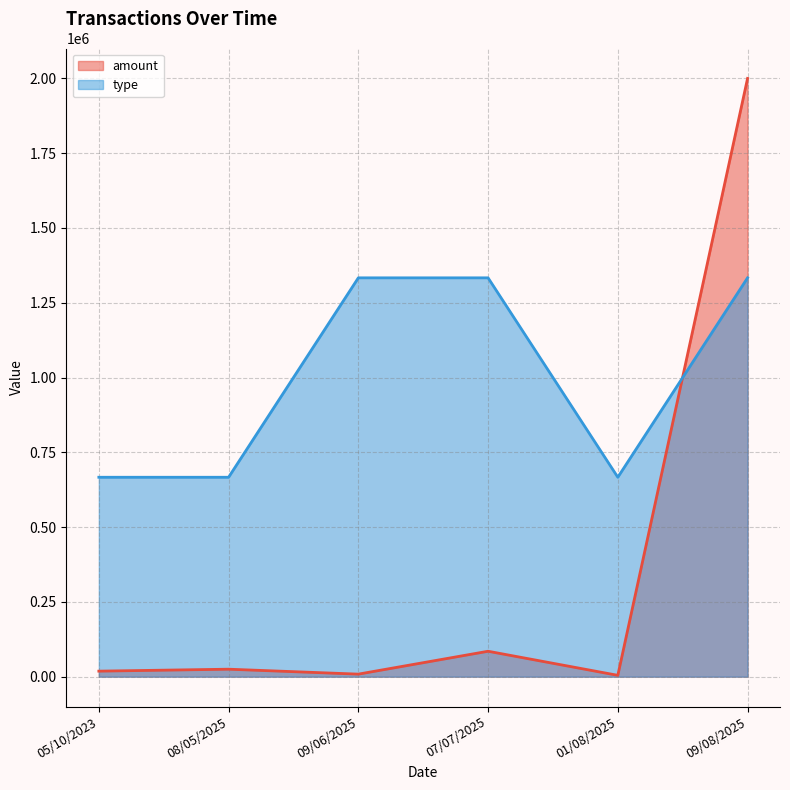

How many distinct data groups are displayed?

1